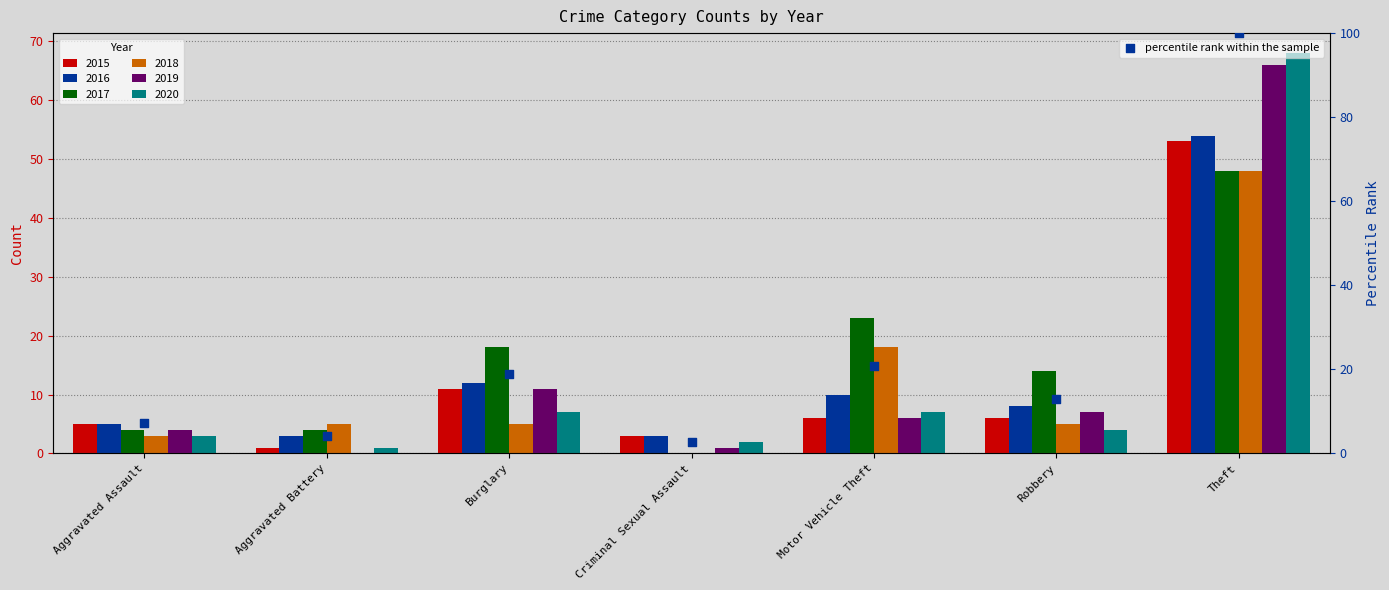

What is the ratio of the value at Criminal Sexual Assault to the value at Aggravated Assault?

0.4